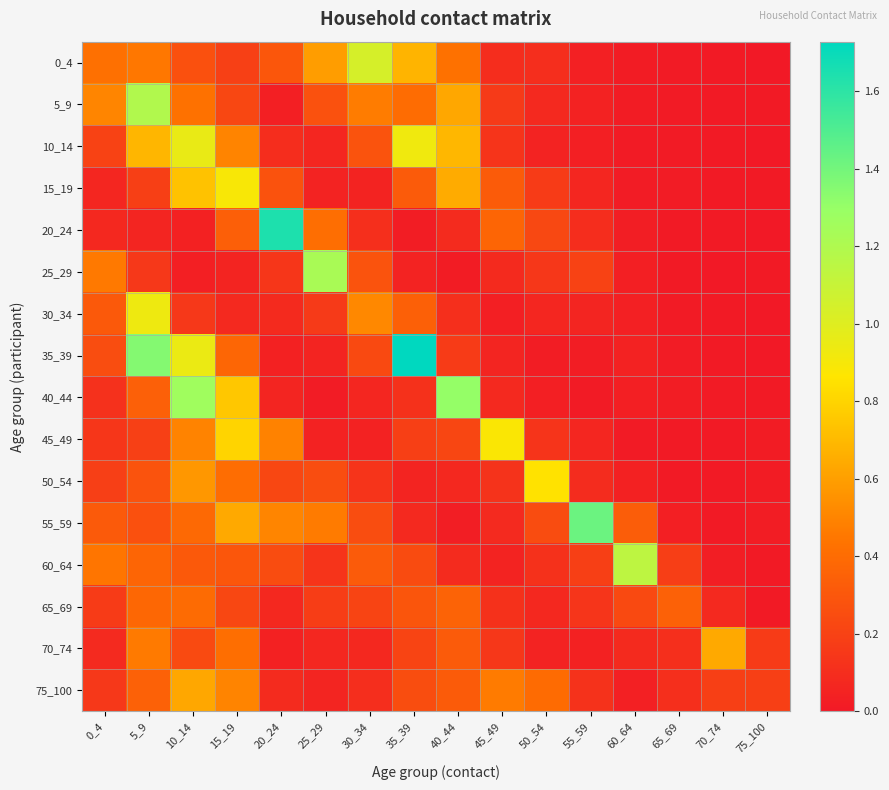

Reading left to right, list all the values displayed in this chart.

0_4: 0_4=0.4	5_9=0.4	10_14=0.3	15_19=0.2	20_24=0.3	25_29=0.6	30_34=1.0	35_39=0.7	40_44=0.4	45_49=0.1	50_54=0.1	55_59=0.0	60_64=0.0	65_69=0.0	70_74=0.0	75_100=0.0
5_9: 0_4=0.5	5_9=1.2	10_14=0.4	15_19=0.2	20_24=0.0	25_29=0.3	30_34=0.5	35_39=0.4	40_44=0.6	45_49=0.2	50_54=0.1	55_59=0.0	60_64=0.0	65_69=0.0	70_74=0.0	75_100=0.0
10_14: 0_4=0.2	5_9=0.7	10_14=1.0	15_19=0.5	20_24=0.1	25_29=0.1	30_34=0.3	35_39=0.9	40_44=0.7	45_49=0.1	50_54=0.0	55_59=0.0	60_64=0.0	65_69=0.0	70_74=0.0	75_100=0.0
15_19: 0_4=0.1	5_9=0.2	10_14=0.7	15_19=0.9	20_24=0.3	25_29=0.0	30_34=0.1	35_39=0.3	40_44=0.6	45_49=0.3	50_54=0.2	55_59=0.1	60_64=0.0	65_69=0.0	70_74=0.0	75_100=0.0
20_24: 0_4=0.1	5_9=0.1	10_14=0.0	15_19=0.3	20_24=1.6	25_29=0.4	30_34=0.1	35_39=0.0	40_44=0.1	45_49=0.4	50_54=0.2	55_59=0.1	60_64=0.0	65_69=0.0	70_74=0.0	75_100=0.0
25_29: 0_4=0.5	5_9=0.1	10_14=0.0	15_19=0.1	20_24=0.1	25_29=1.2	30_34=0.3	35_39=0.0	40_44=0.0	45_49=0.1	50_54=0.1	55_59=0.2	60_64=0.0	65_69=0.0	70_74=0.0	75_100=0.0
30_34: 0_4=0.3	5_9=0.9	10_14=0.2	15_19=0.1	20_24=0.1	25_29=0.2	30_34=0.5	35_39=0.3	40_44=0.1	45_49=0.0	50_54=0.1	55_59=0.1	60_64=0.0	65_69=0.0	70_74=0.0	75_100=0.0
35_39: 0_4=0.3	5_9=1.4	10_14=0.9	15_19=0.4	20_24=0.0	25_29=0.1	30_34=0.2	35_39=1.7	40_44=0.2	45_49=0.1	50_54=0.0	55_59=0.0	60_64=0.0	65_69=0.0	70_74=0.0	75_100=0.0
40_44: 0_4=0.1	5_9=0.3	10_14=1.3	15_19=0.8	20_24=0.1	25_29=0.0	30_34=0.1	35_39=0.1	40_44=1.3	45_49=0.1	50_54=0.0	55_59=0.0	60_64=0.0	65_69=0.0	70_74=0.0	75_100=0.0
45_49: 0_4=0.1	5_9=0.2	10_14=0.5	15_19=0.8	20_24=0.5	25_29=0.0	30_34=0.0	35_39=0.2	40_44=0.2	45_49=0.9	50_54=0.1	55_59=0.1	60_64=0.0	65_69=0.0	70_74=0.0	75_100=0.0
50_54: 0_4=0.2	5_9=0.3	10_14=0.6	15_19=0.4	20_24=0.2	25_29=0.2	30_34=0.1	35_39=0.1	40_44=0.1	45_49=0.1	50_54=0.9	55_59=0.1	60_64=0.0	65_69=0.0	70_74=0.0	75_100=0.0
55_59: 0_4=0.3	5_9=0.3	10_14=0.4	15_19=0.6	20_24=0.5	25_29=0.5	30_34=0.3	35_39=0.1	40_44=0.0	45_49=0.1	50_54=0.2	55_59=1.4	60_64=0.3	65_69=0.0	70_74=0.0	75_100=0.0
60_64: 0_4=0.4	5_9=0.4	10_14=0.3	15_19=0.3	20_24=0.2	25_29=0.1	30_34=0.3	35_39=0.2	40_44=0.1	45_49=0.1	50_54=0.1	55_59=0.2	60_64=1.1	65_69=0.2	70_74=0.0	75_100=0.0
65_69: 0_4=0.2	5_9=0.4	10_14=0.4	15_19=0.2	20_24=0.1	25_29=0.2	30_34=0.2	35_39=0.3	40_44=0.4	45_49=0.1	50_54=0.1	55_59=0.1	60_64=0.2	65_69=0.3	70_74=0.1	75_100=0.0
70_74: 0_4=0.1	5_9=0.5	10_14=0.2	15_19=0.4	20_24=0.0	25_29=0.1	30_34=0.1	35_39=0.2	40_44=0.3	45_49=0.1	50_54=0.1	55_59=0.0	60_64=0.1	65_69=0.1	70_74=0.6	75_100=0.2
75_100: 0_4=0.2	5_9=0.4	10_14=0.6	15_19=0.5	20_24=0.1	25_29=0.1	30_34=0.1	35_39=0.3	40_44=0.3	45_49=0.5	50_54=0.4	55_59=0.1	60_64=0.0	65_69=0.1	70_74=0.2	75_100=0.2